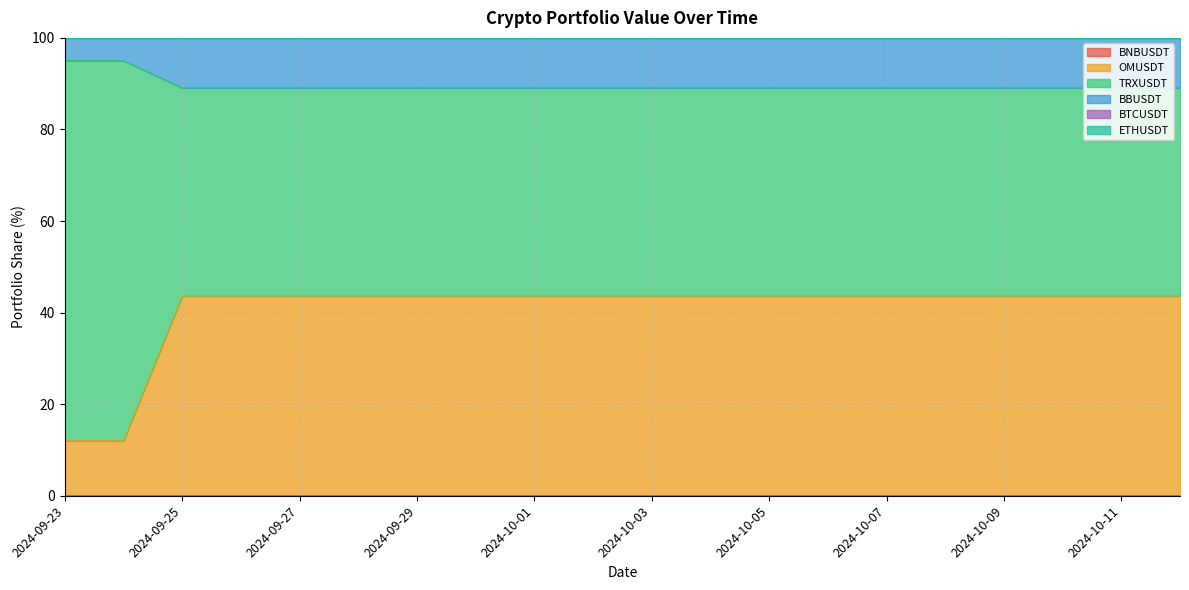

Which series changed the most between 2024-09-28 and 2024-10-10?

BNBUSDT